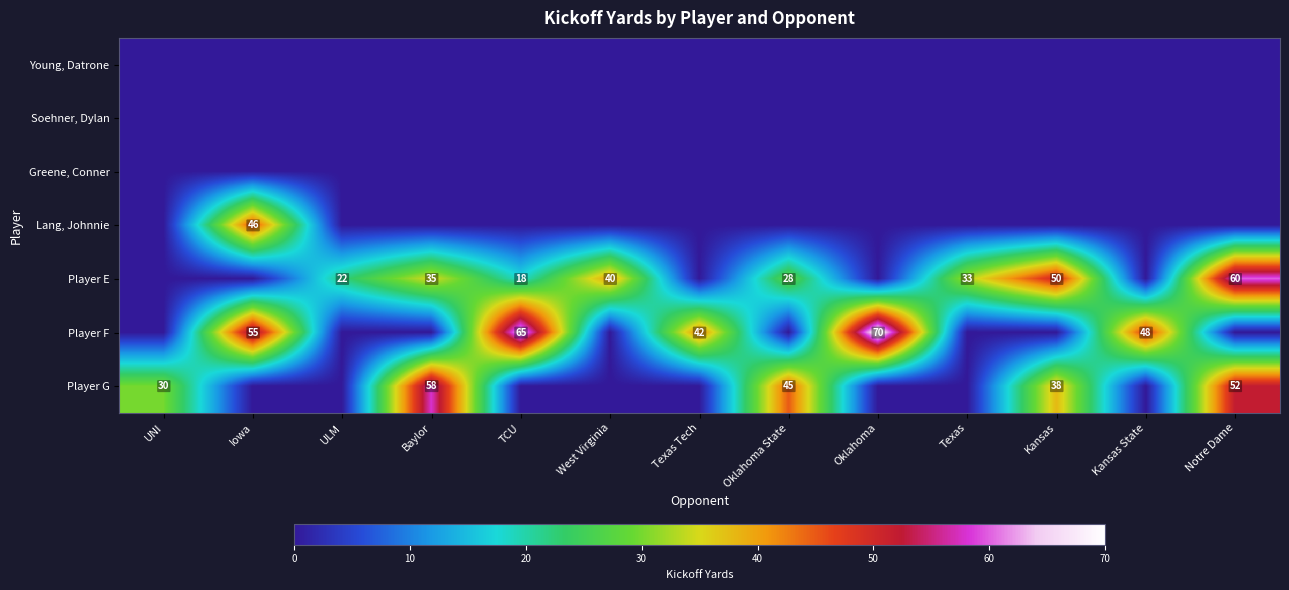

What is the maximum value shown in the chart?

70